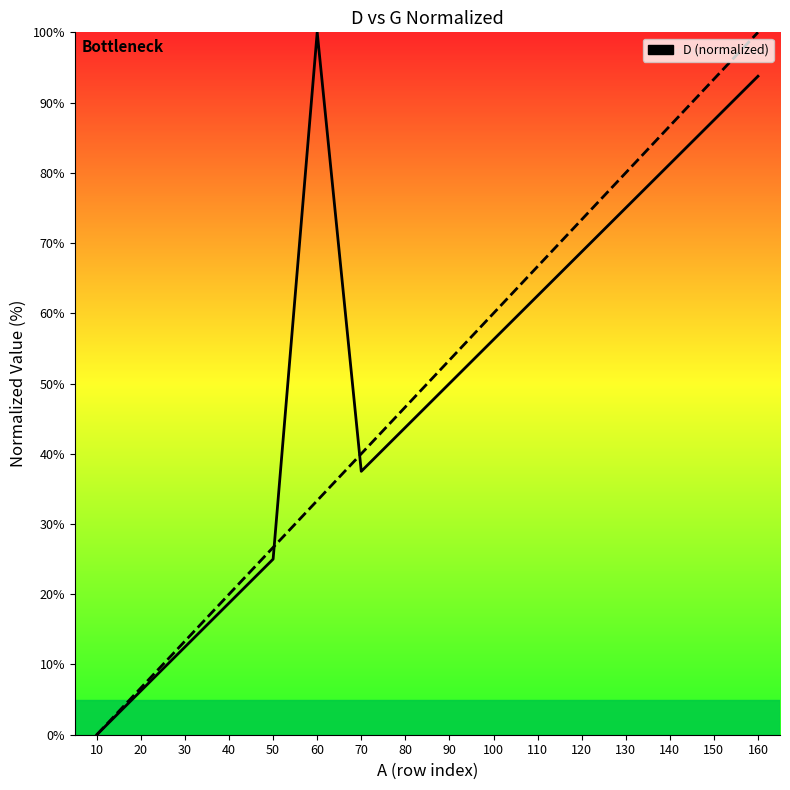

Which category has the highest value in the D series?

60